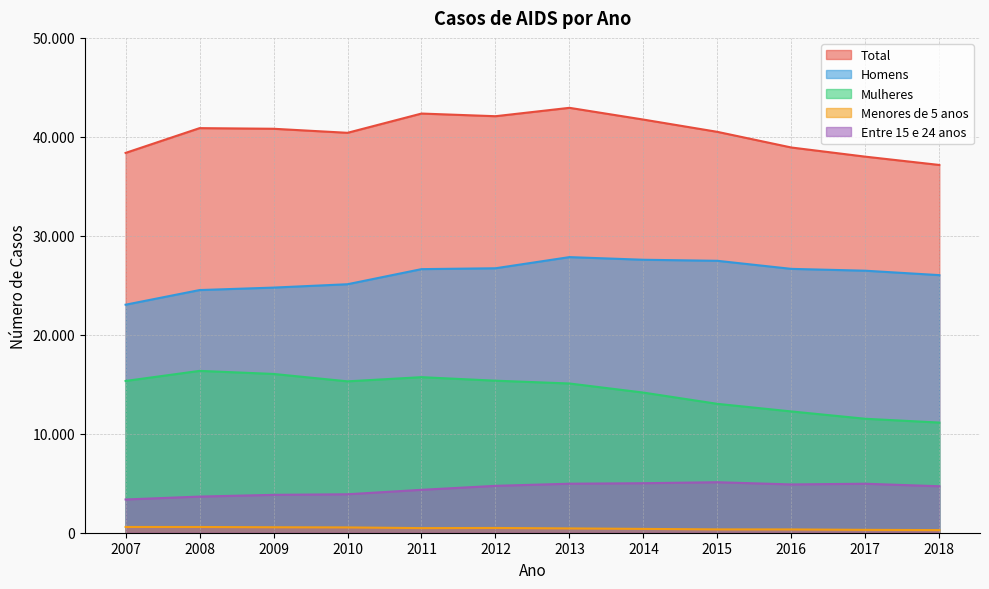

At which category does Mulheres reach its first local peak?

2008